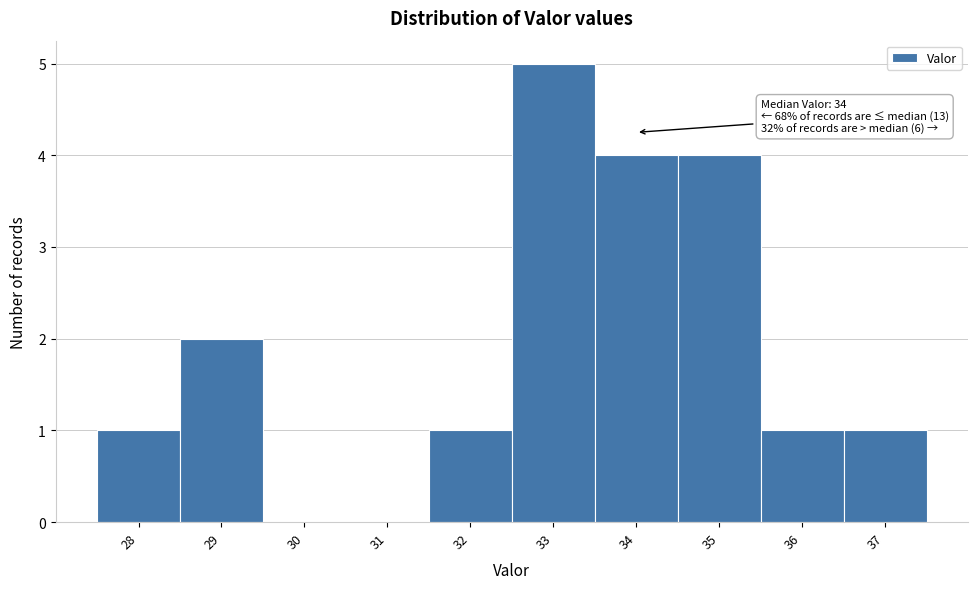

Over which range of the x-axis is the bar tallest?

32.5 to 33.5